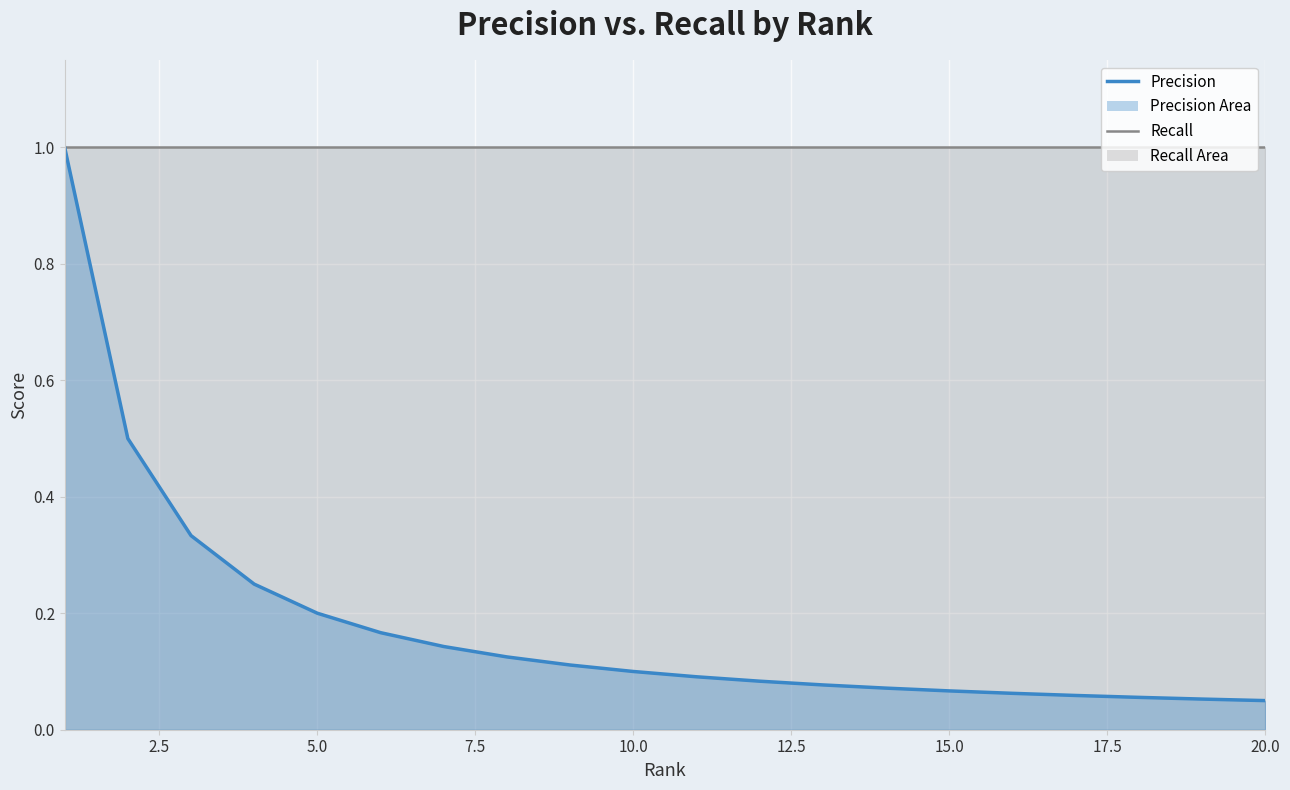

Where is the data nearest to the value 0?

20